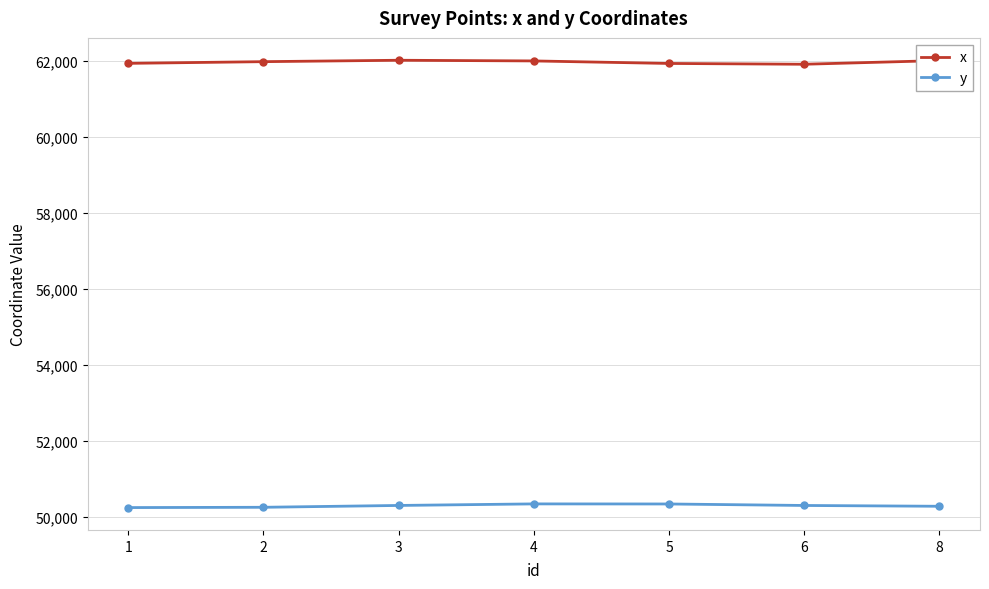

The value of x at 8 is 61999.8. True or false?

True